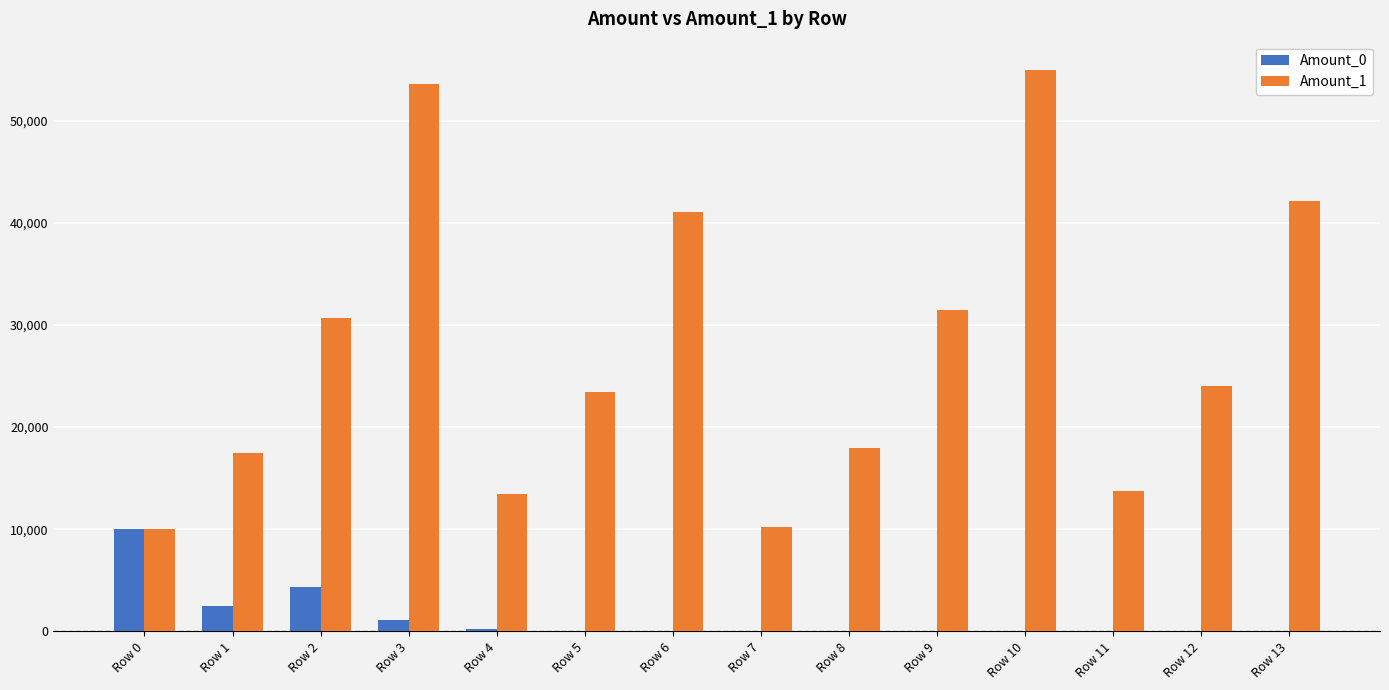

Read the Amount_1 value at Row 3.

53593.8